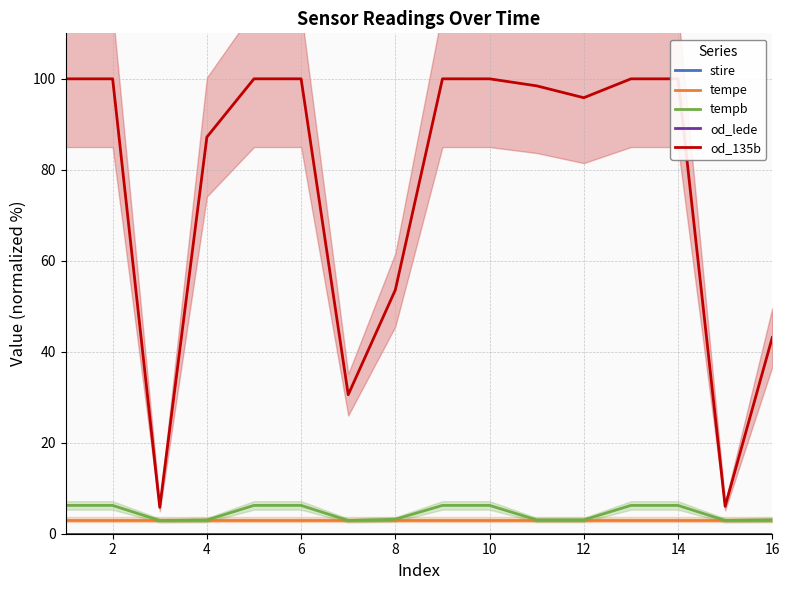

True or false: tempe has a value of 3.1 at 2.

True